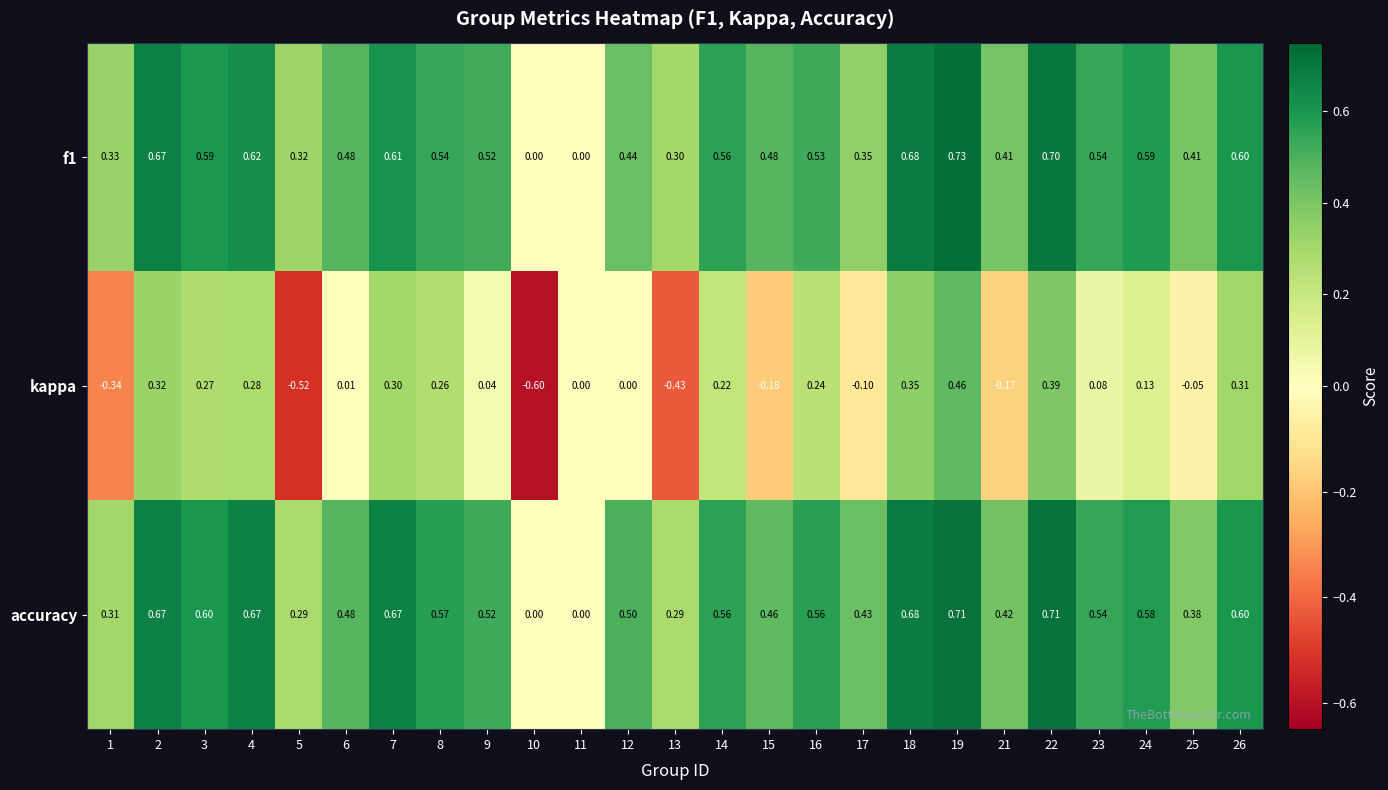

Is the value of f1 at 10 greater than the value of kappa at 4?

No